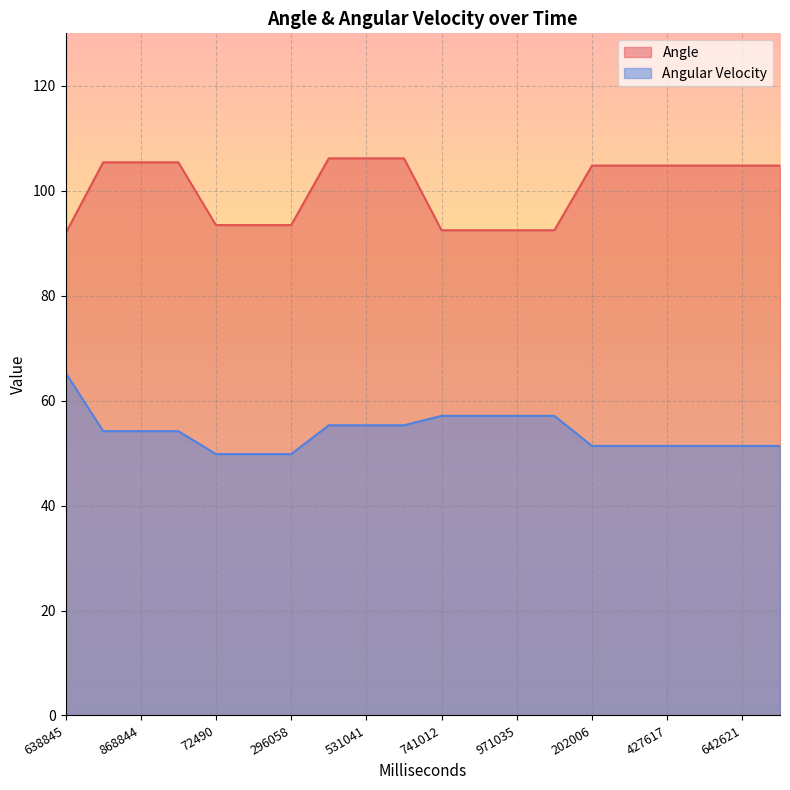

How many data points in Angle are less than 104?

8